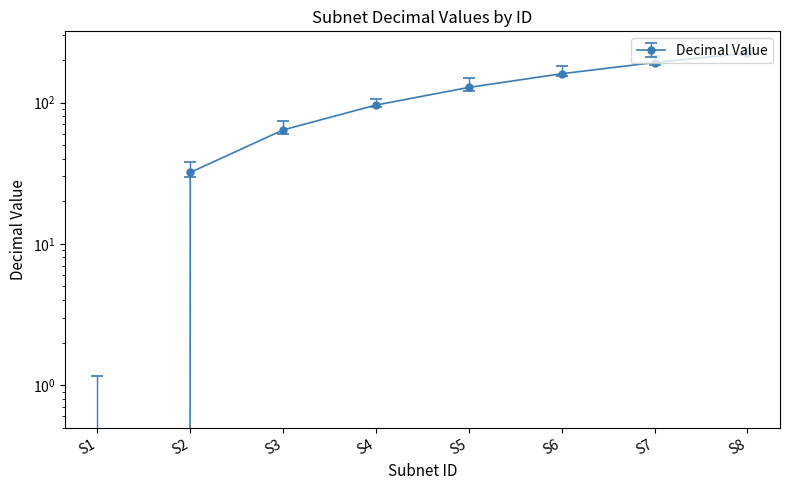

Where does the data first go above 128?

S6